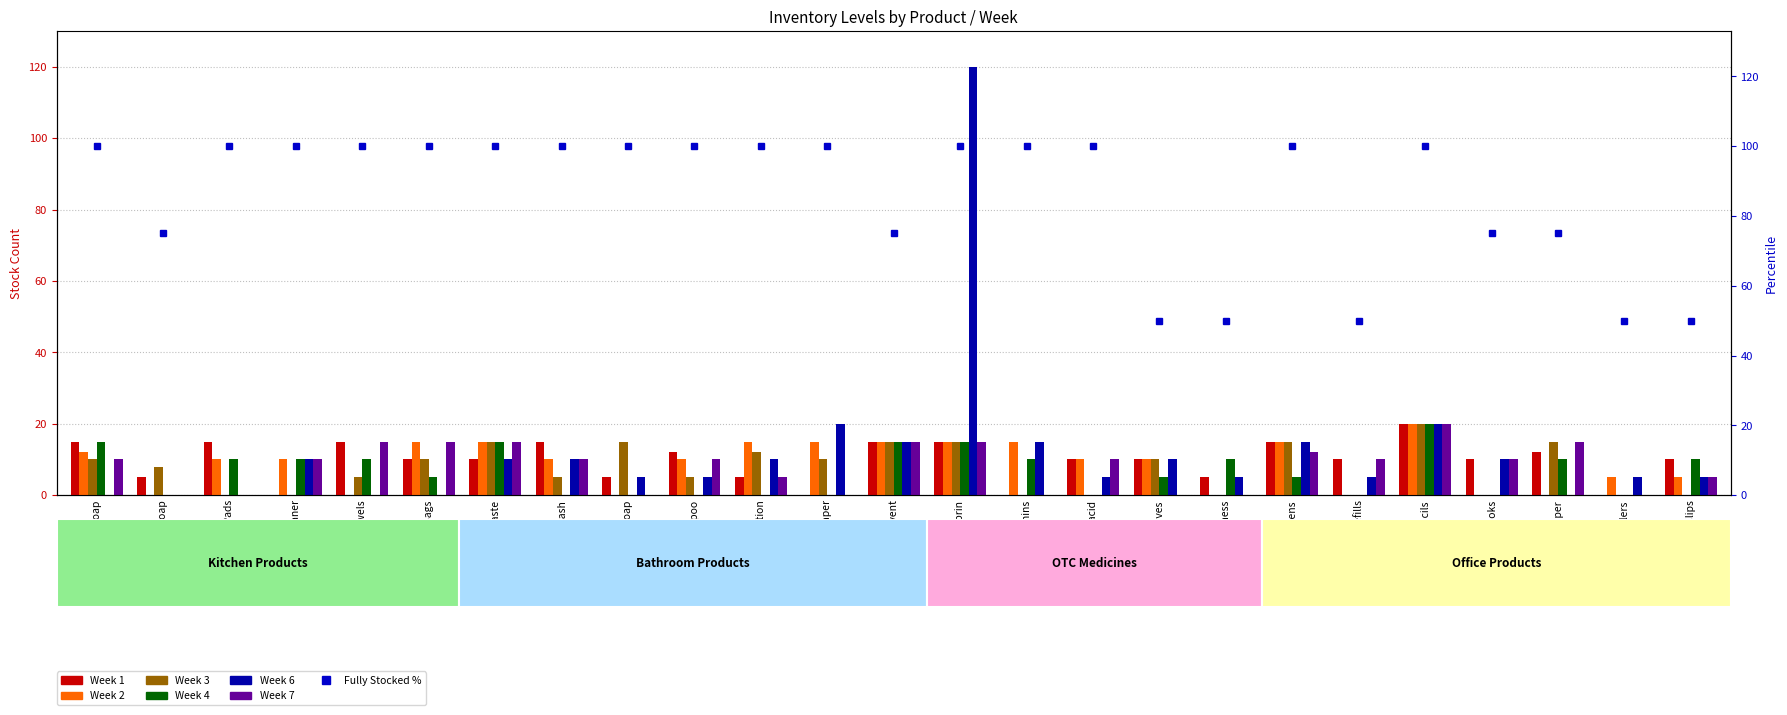

How many positive values does the Week 1 series have?

21